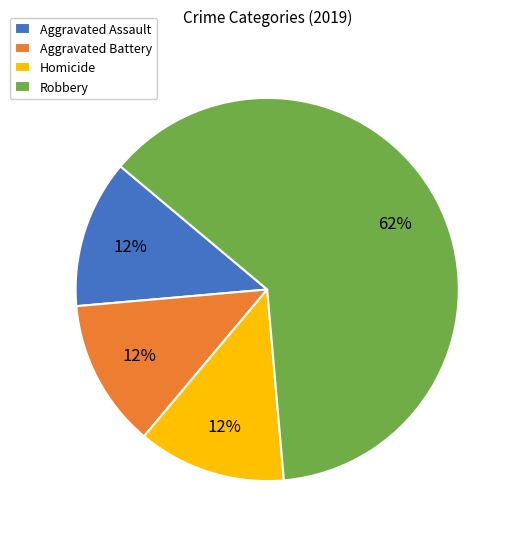

Is Homicide the majority of the pie?

No